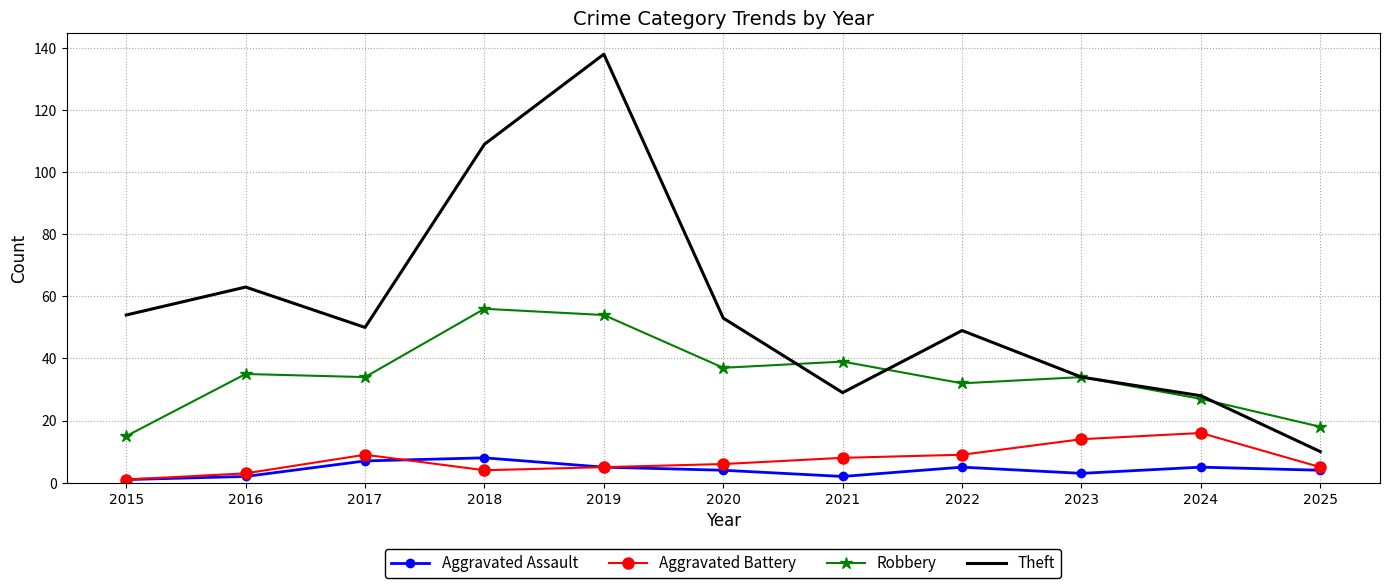

Which label corresponds to the largest value in the chart?

2019